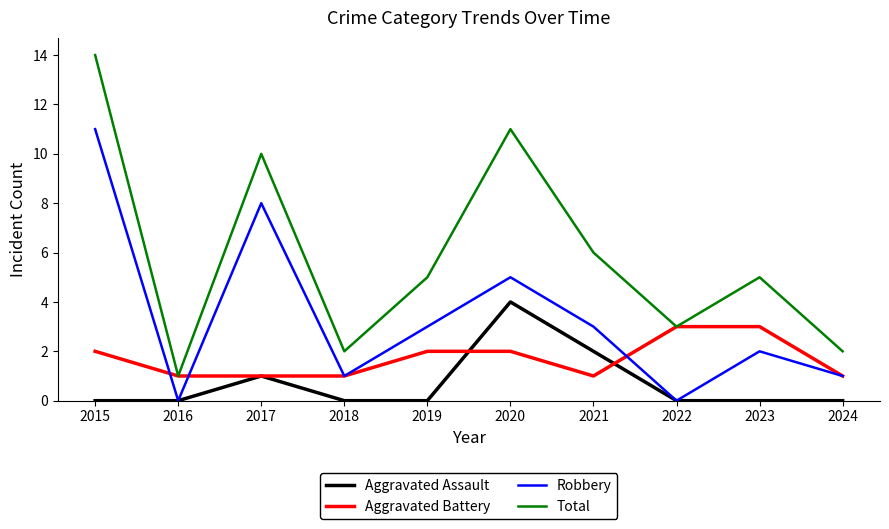

Is it true that Aggravated Battery equals 5 at 2022?

False